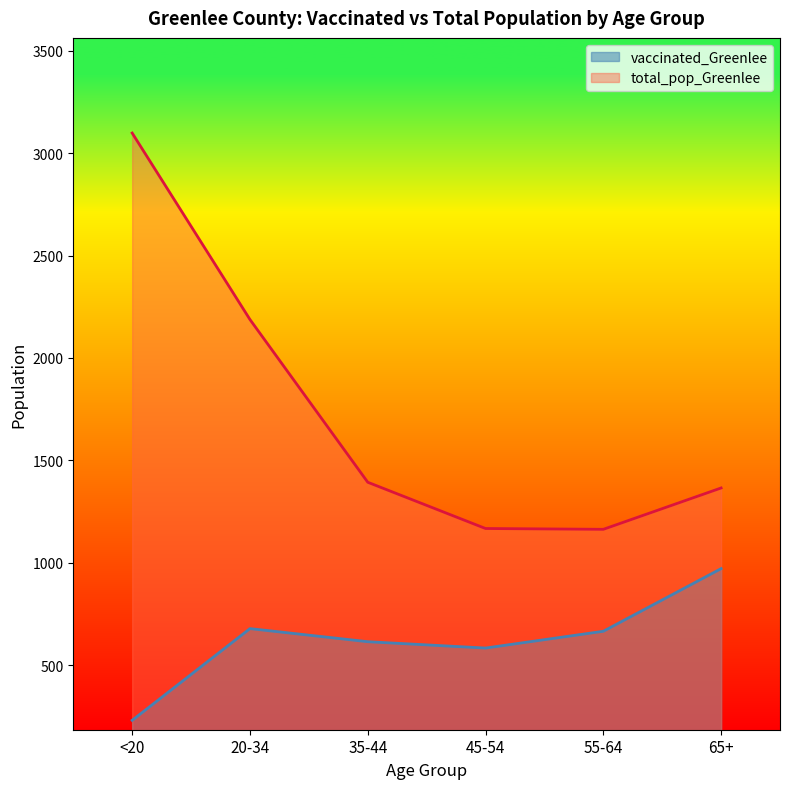

Does the chart display data point markers on the line(s)?

No